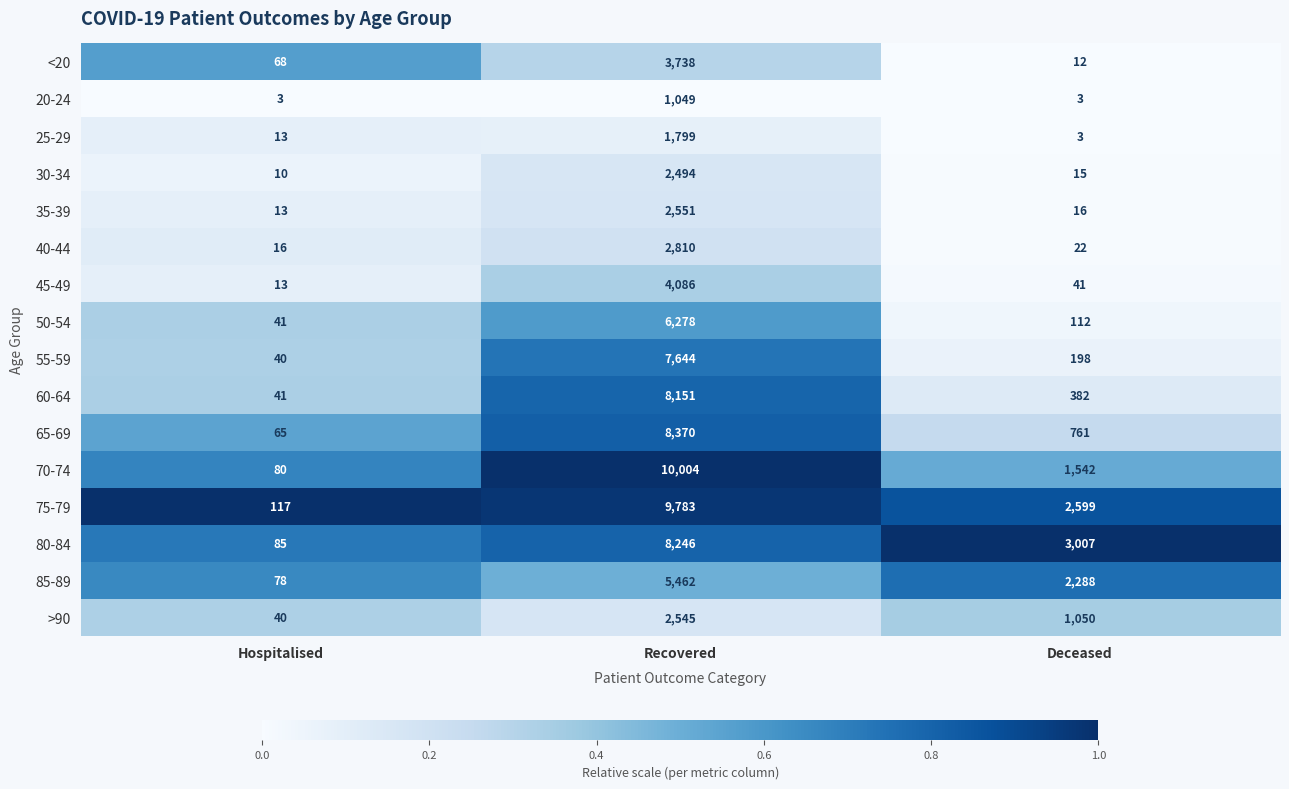

The <20 series shows 3738 at Recovered. True or false?

True